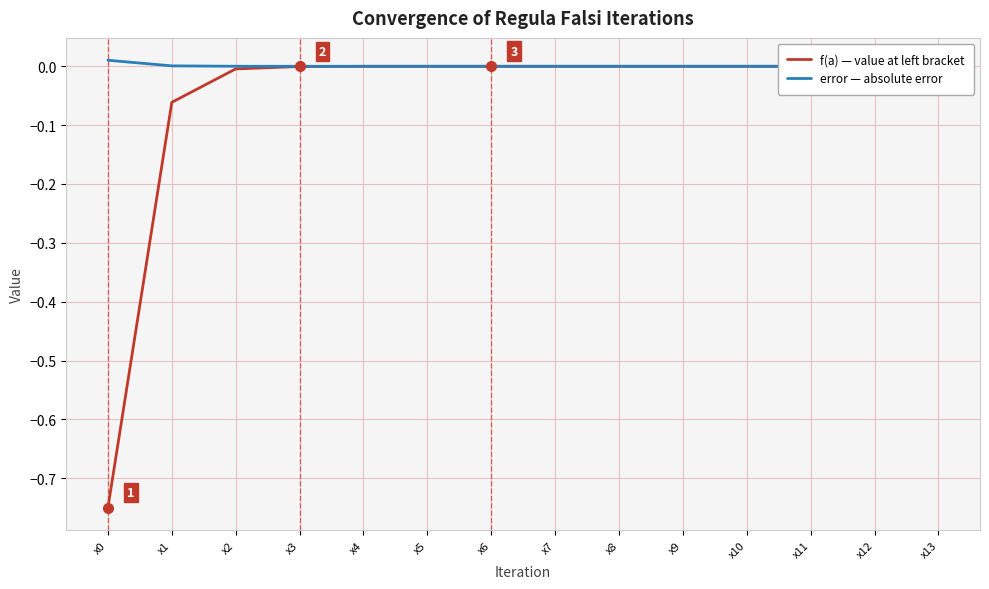

Is it true that f(a) — value at left bracket equals -0.0 at x6?

False